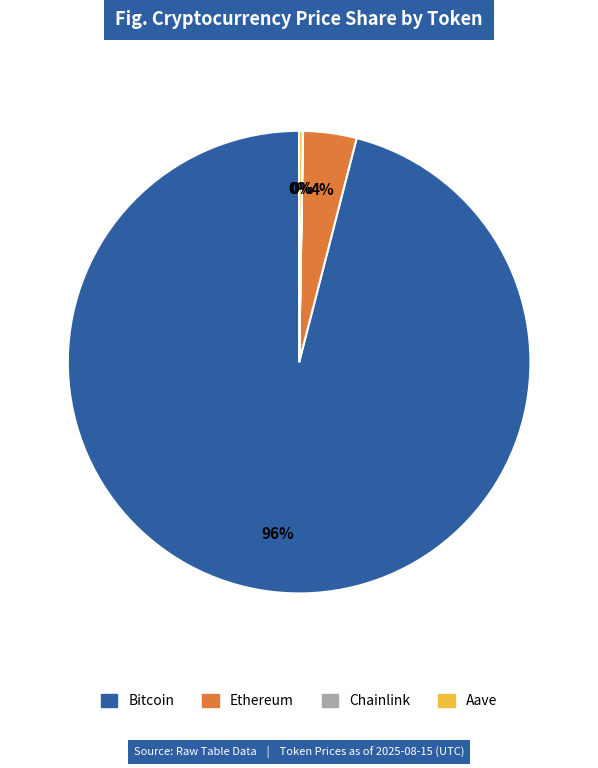

True or false: Bitcoin accounts for 96% of the total.

True